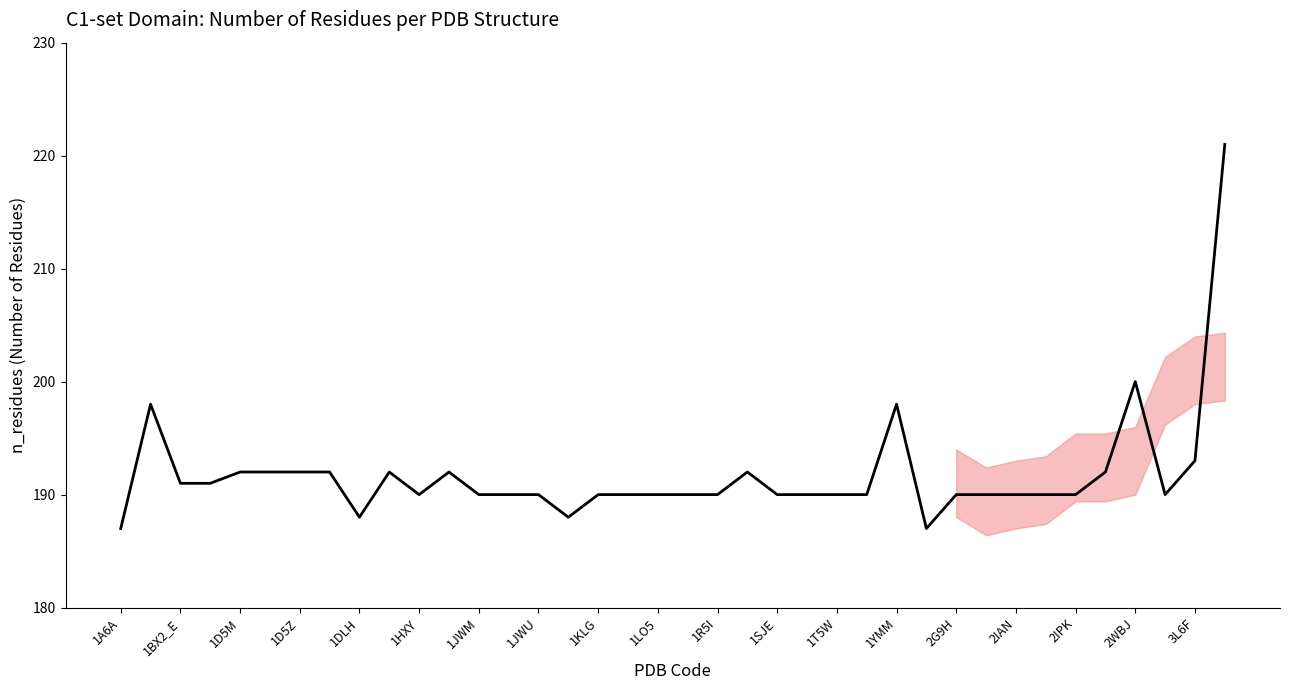

What is the greatest value displayed?

221